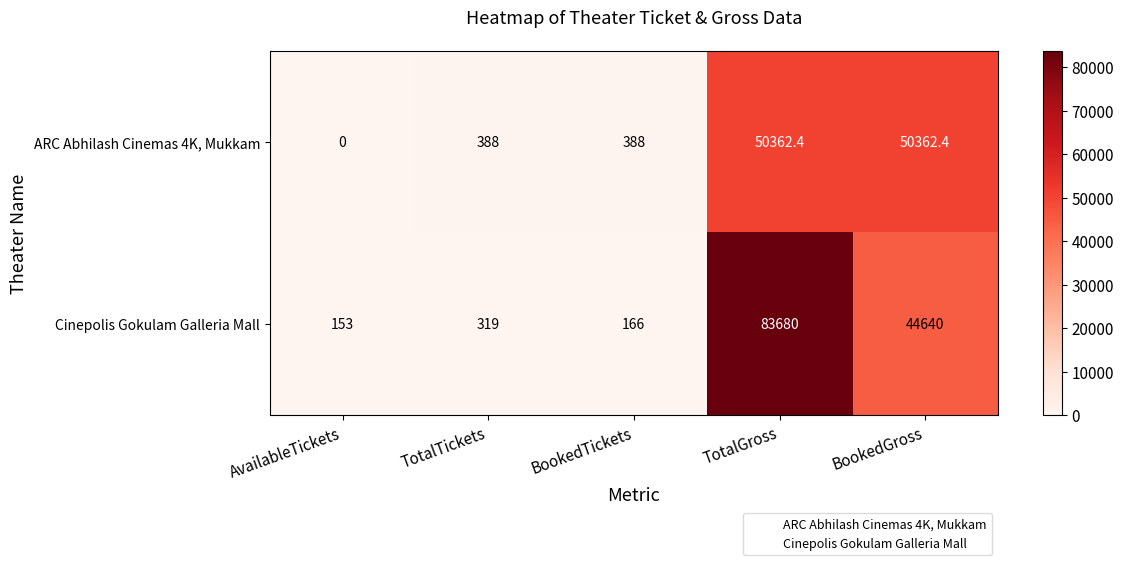

Which series changed the most between TotalTickets and TotalGross?

Cinepolis Gokulam Galleria Mall